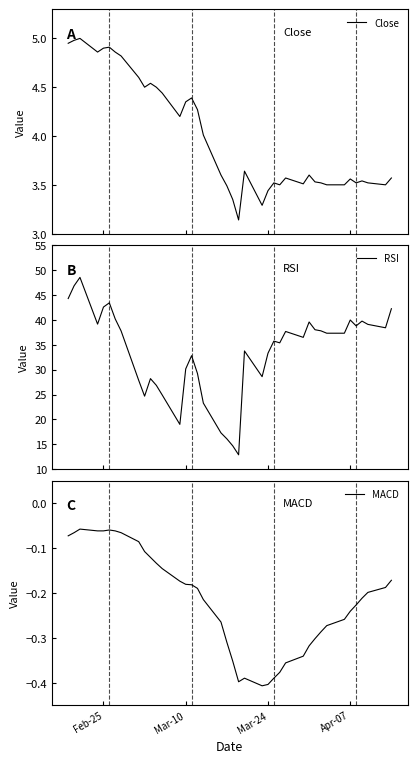

What is the lowest value of the RSI series?

12.9